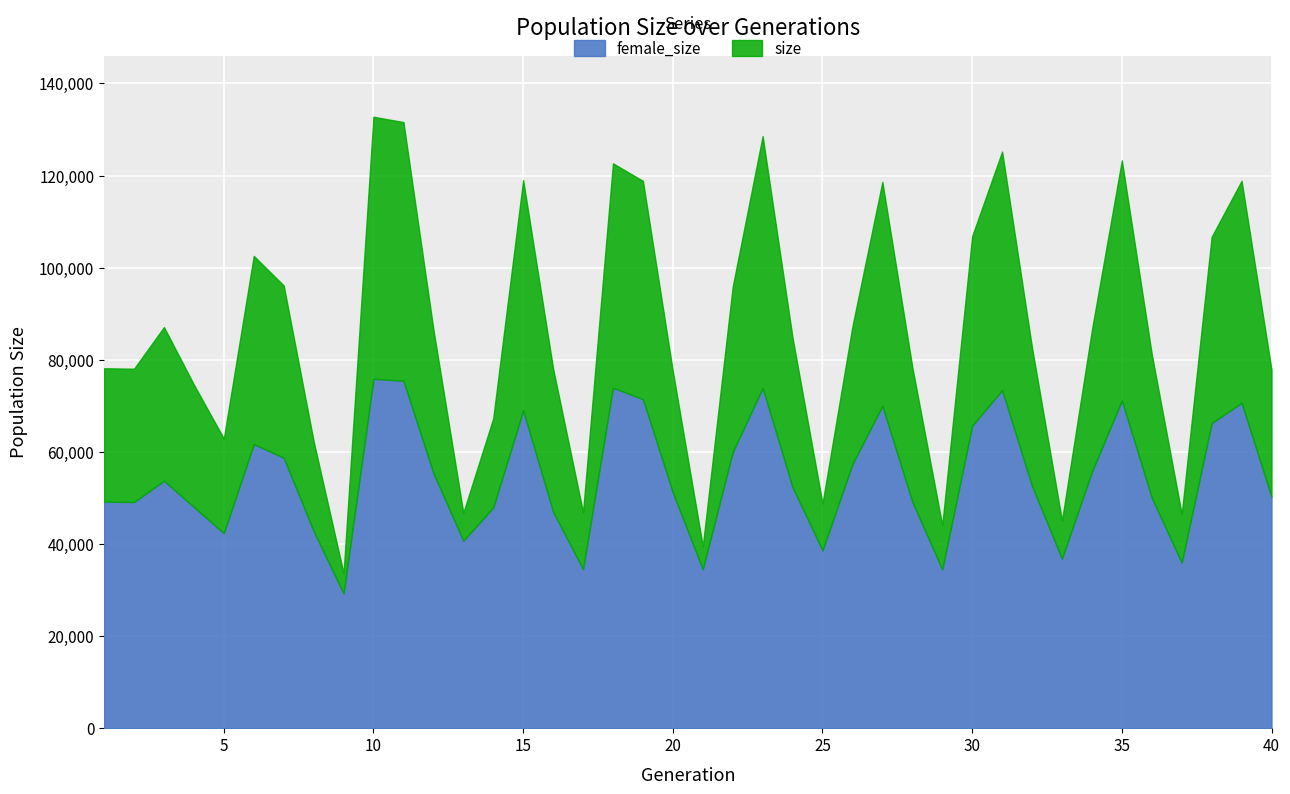

How many values in the size series exceed 84733?

19